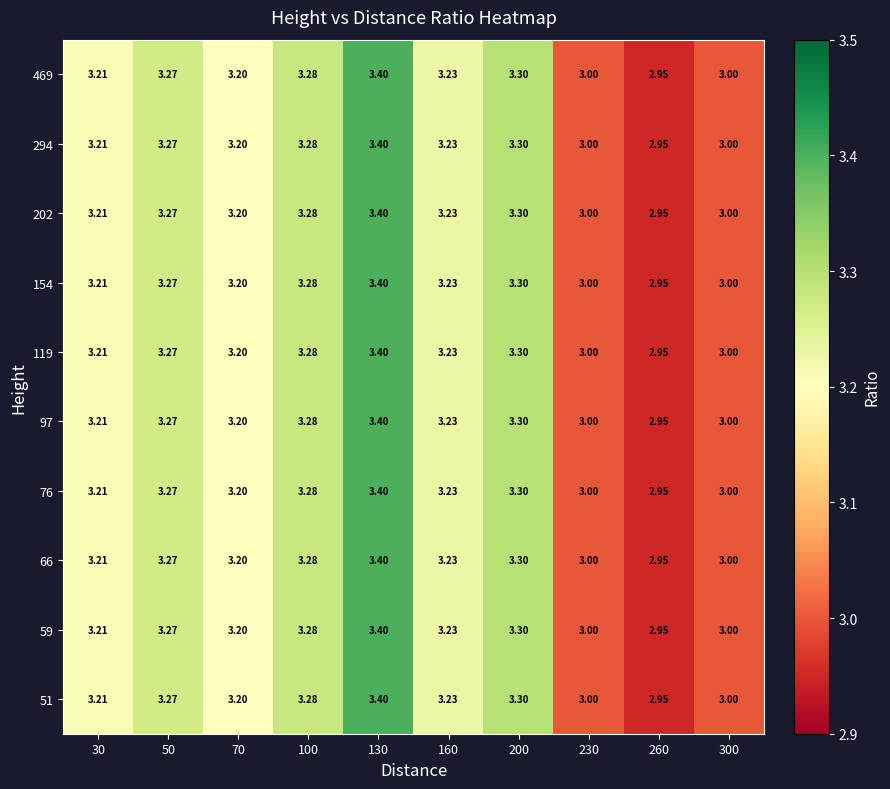

Is the value of 469 at 260 greater than the value of 294 at 230?

No